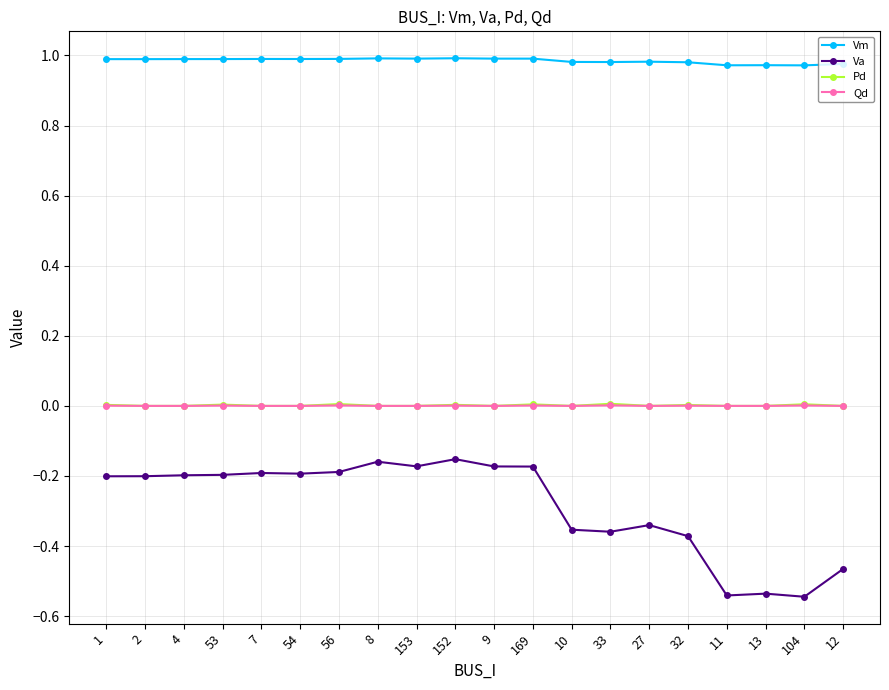

Which series has the largest range (max minus min)?

Va